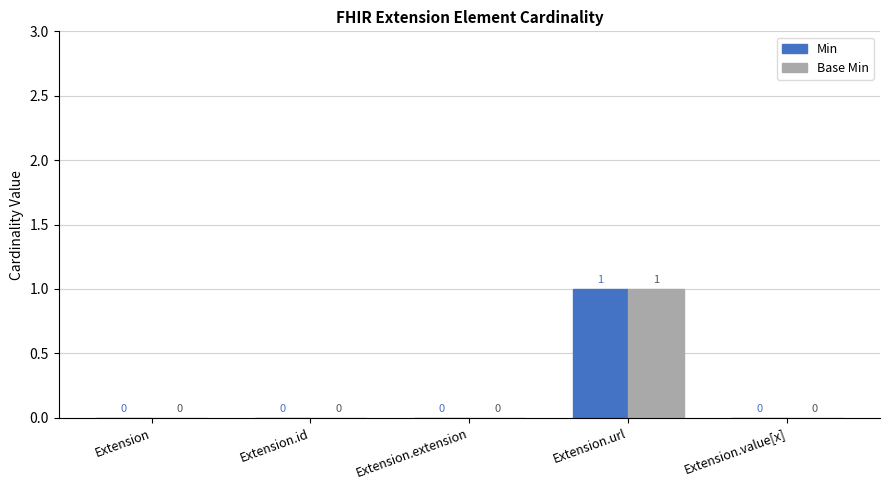

True or false: Min has a value of 0 at Extension.extension.

True